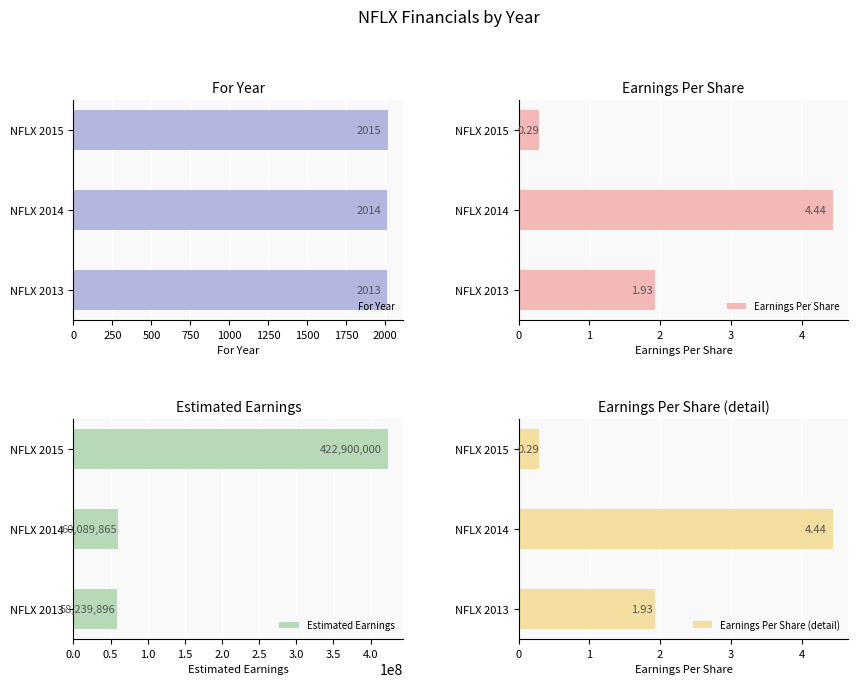

At how many categories does at least one series exceed 325532910?

1